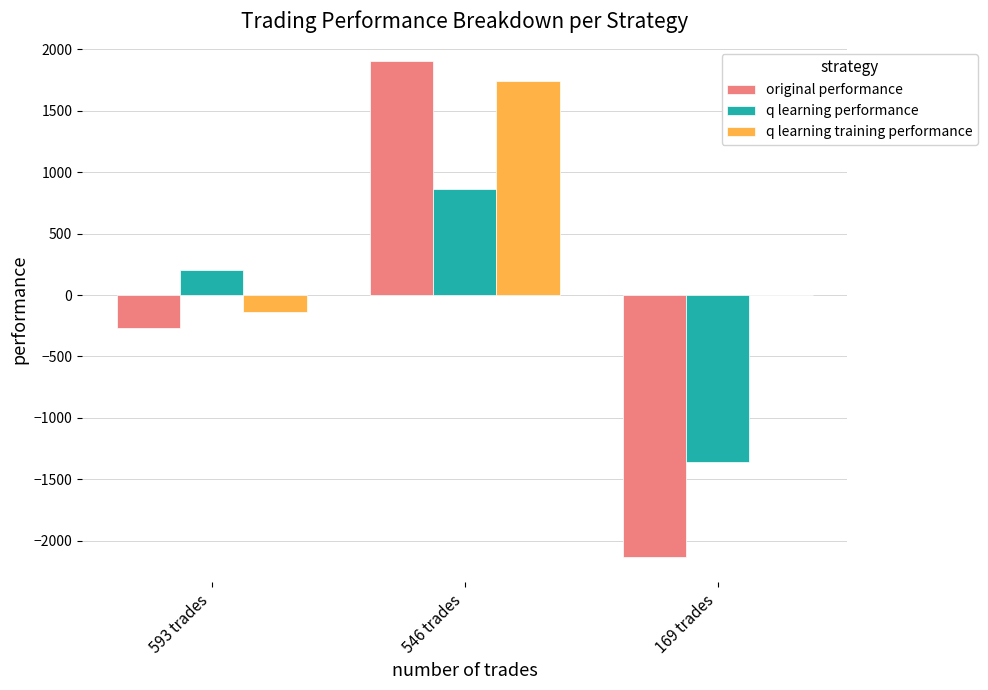

Count the number of data series in this chart.

3